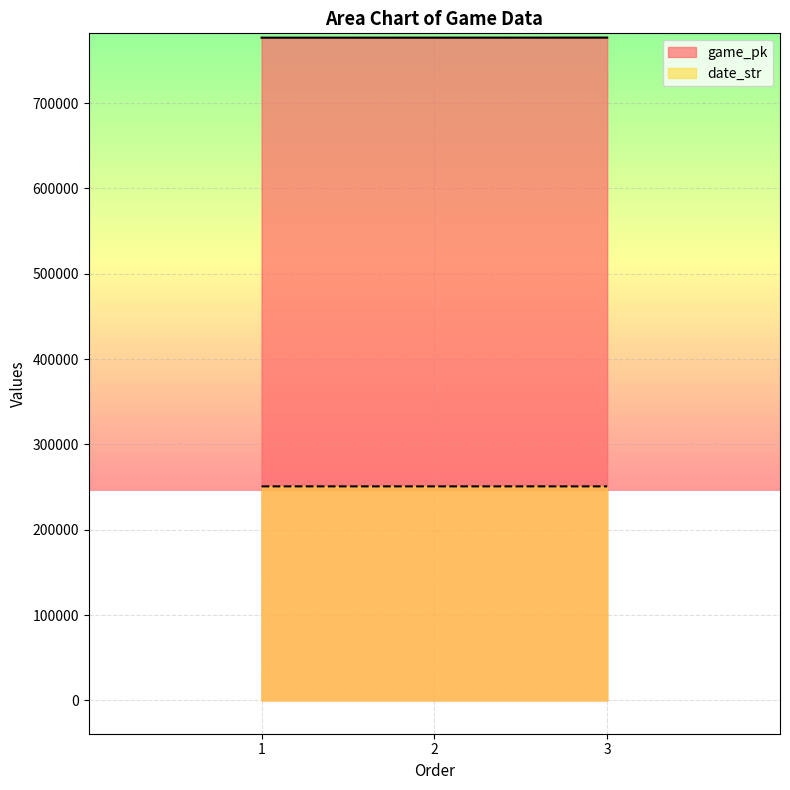

What is the average value of the game_pk series?

776753